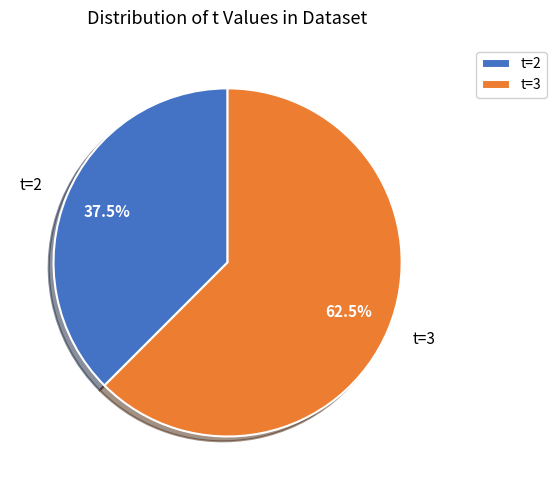

How many slices are in this pie chart?

2